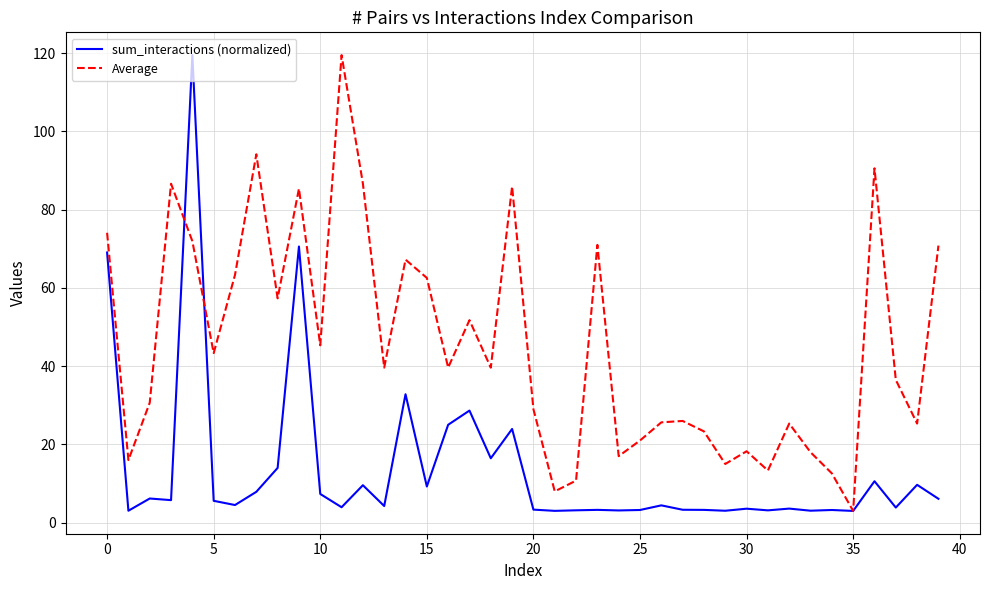

Which series has the largest total across all categories?

Average